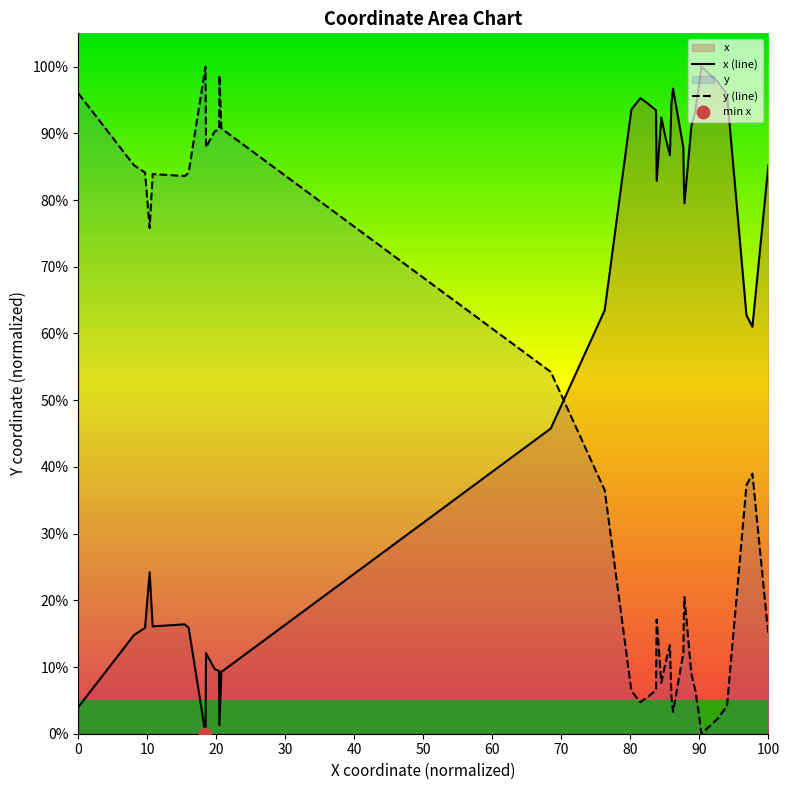

Which series contains the highest Y value?

x (line)